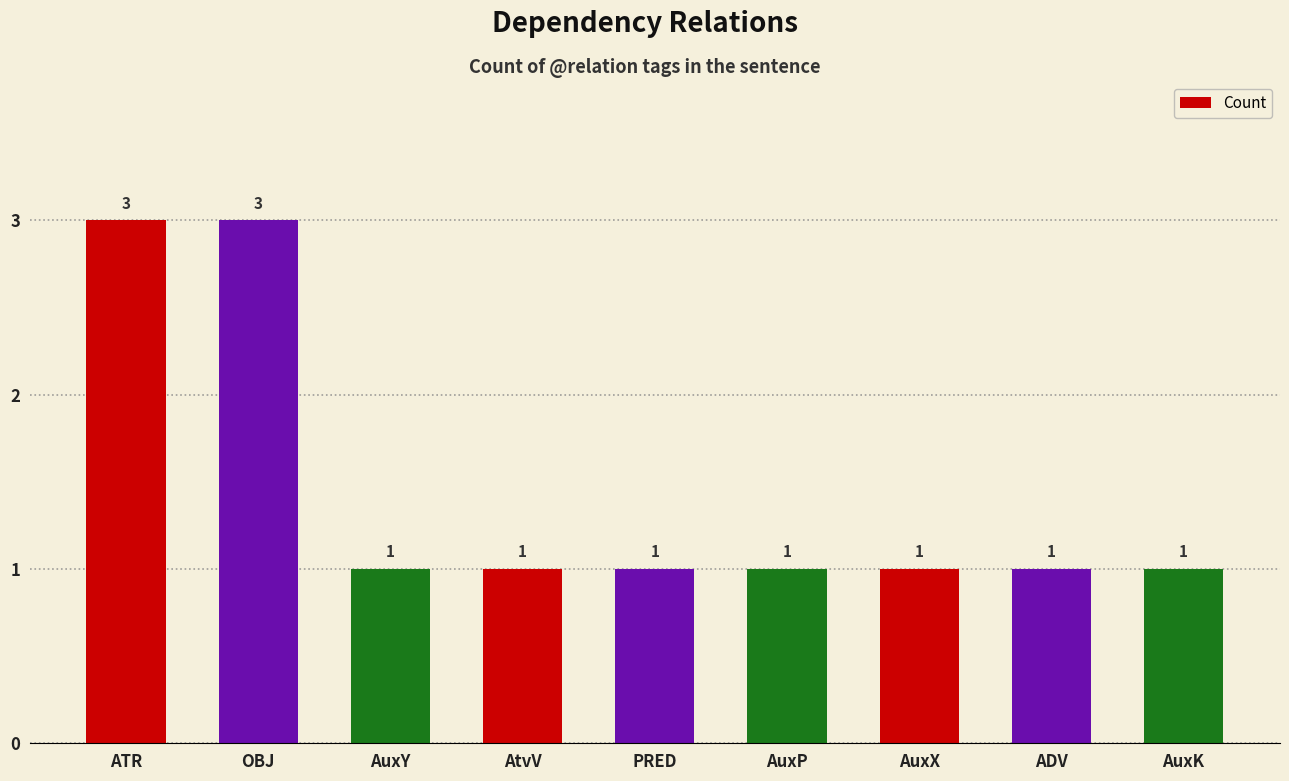

True or false: the data shows 2 at AuxY.

False